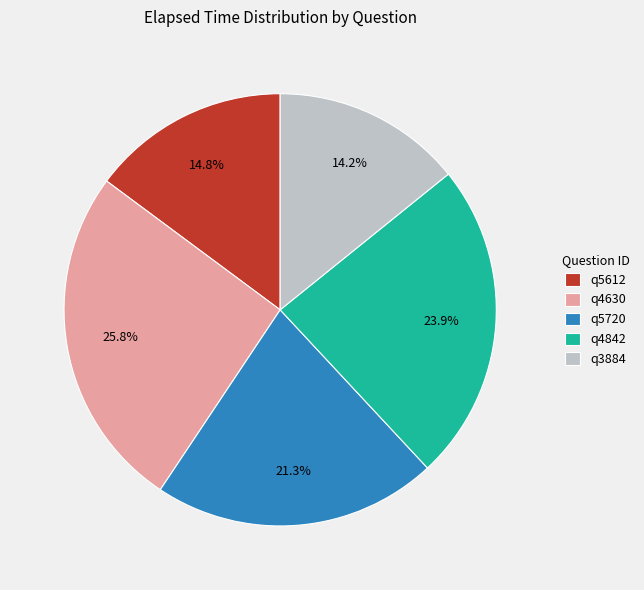

What is the largest slice in the pie chart?

q4630